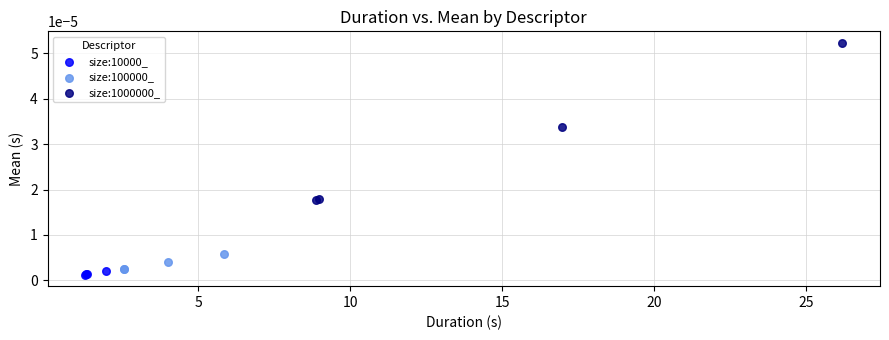

Which series contains the highest Y value?

size:1000000_